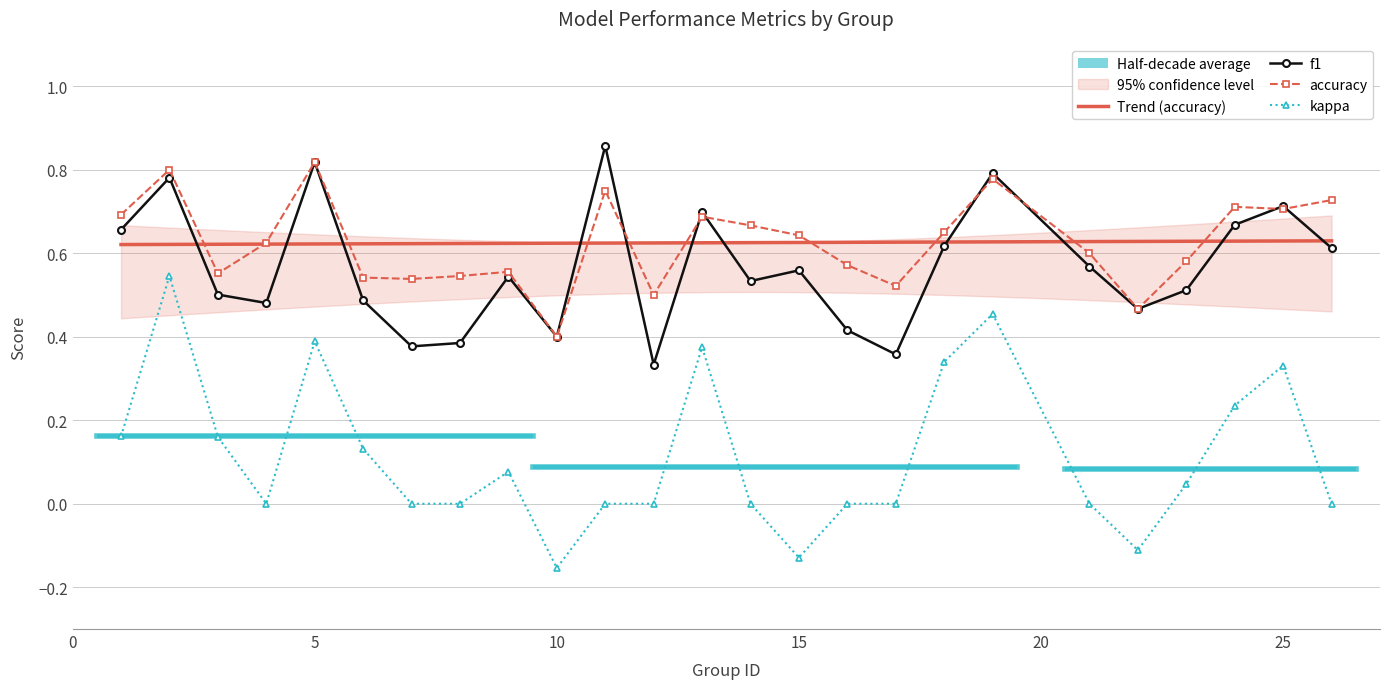

Read the accuracy value at 25.

0.7